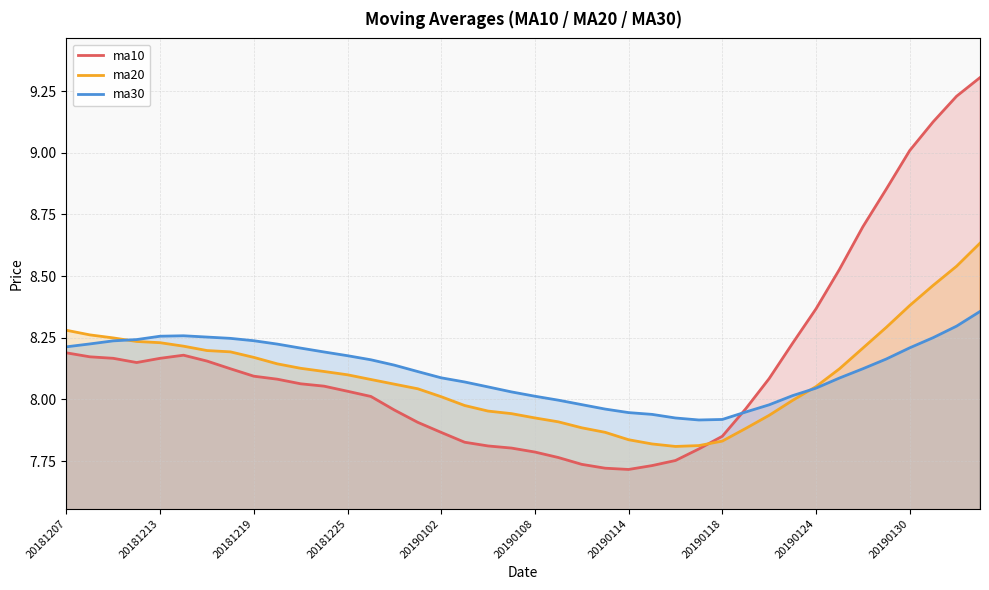

What is the sum of all ma30 values?

324.7